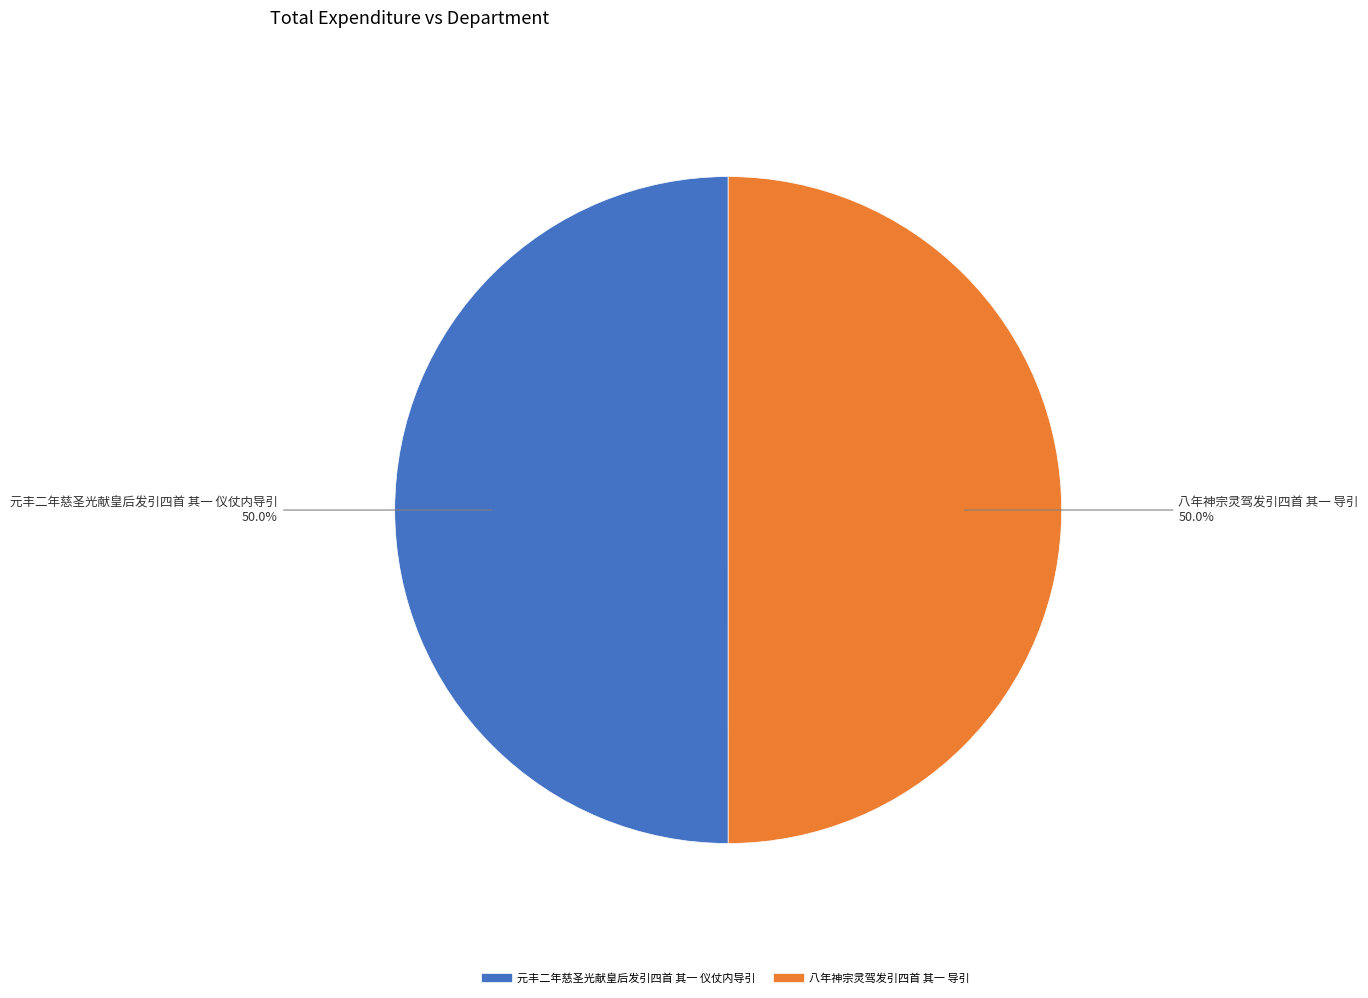

Combined, what portion of the pie is 元丰二年慈圣光献皇后发引四首 其一 仪仗内导引 and 八年神宗灵驾发引四首 其一 导引?

100.0%